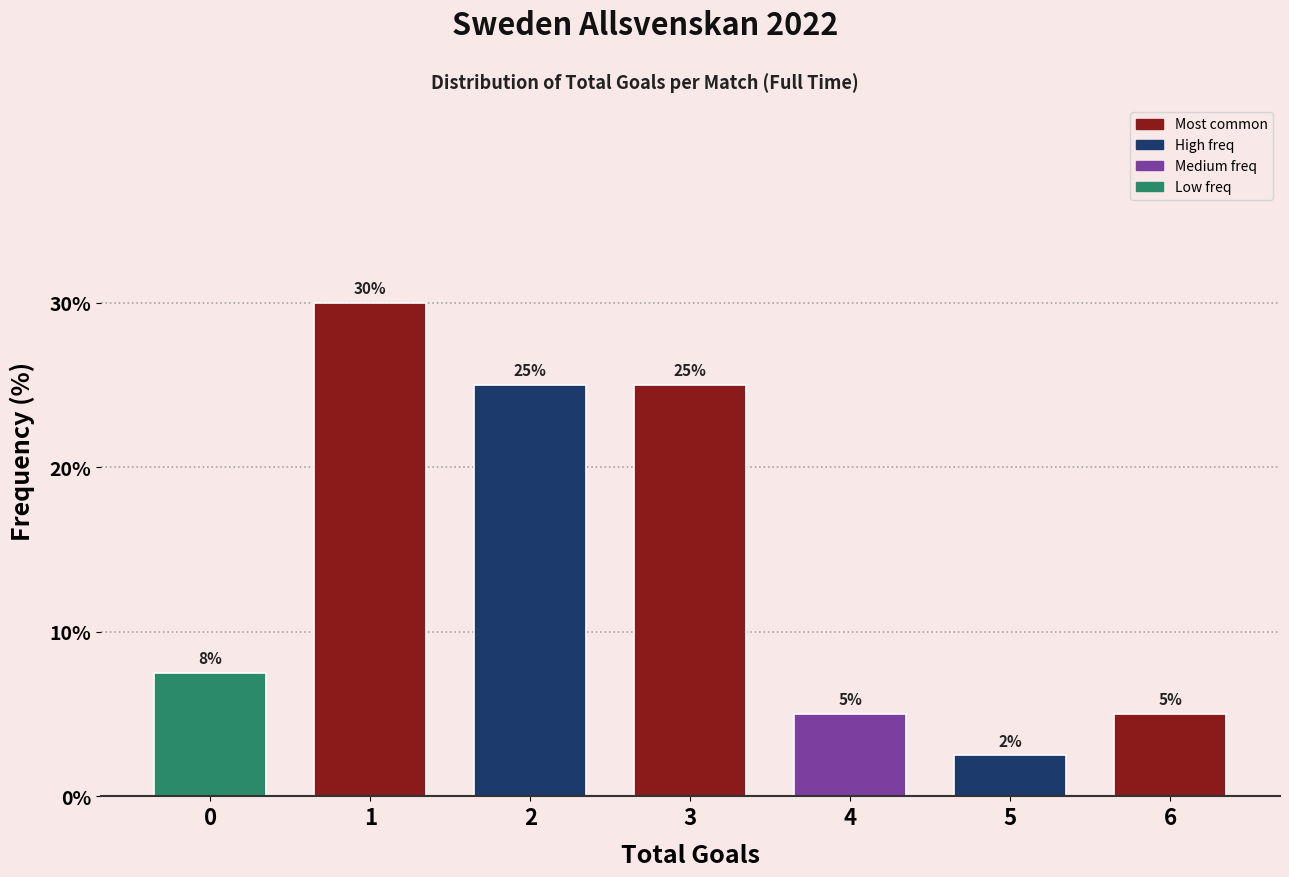

At which category does the chart reach its minimum across all series?

5